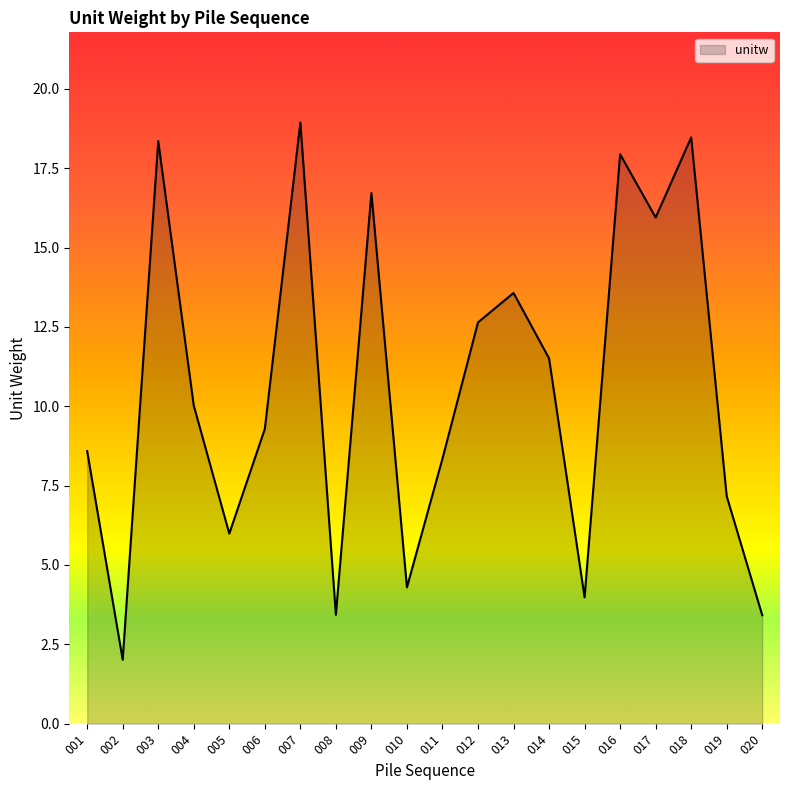

True or false: the data shows 8.8 at 003.

False